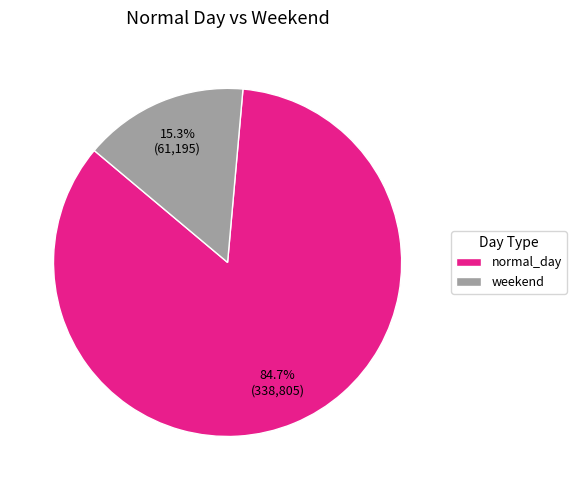

To the nearest percent, what percentage of the pie is weekend?

15%